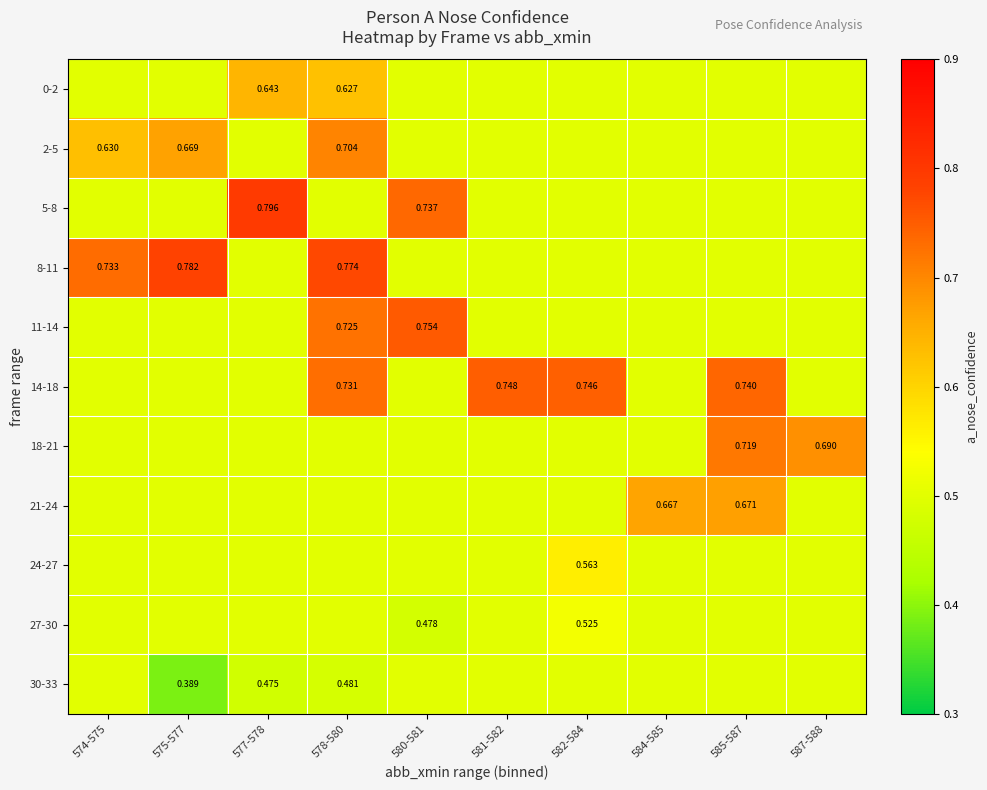

At which category is the sum across all series the highest?

578-580